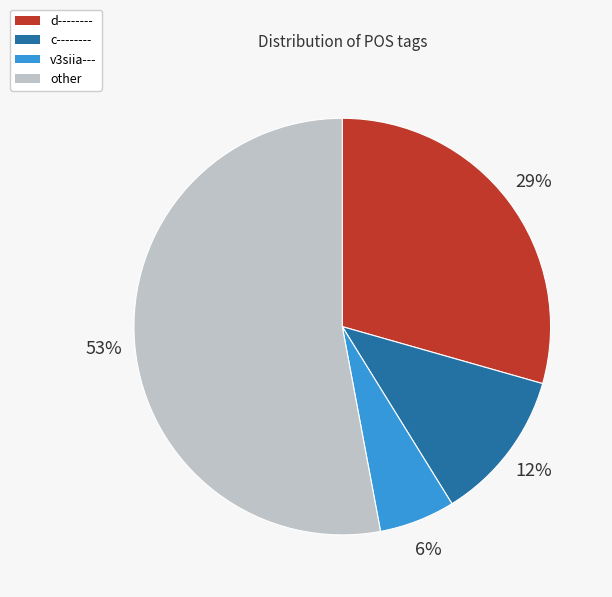

To the nearest percent, what is the difference between the largest and smallest slice percentages?

47%